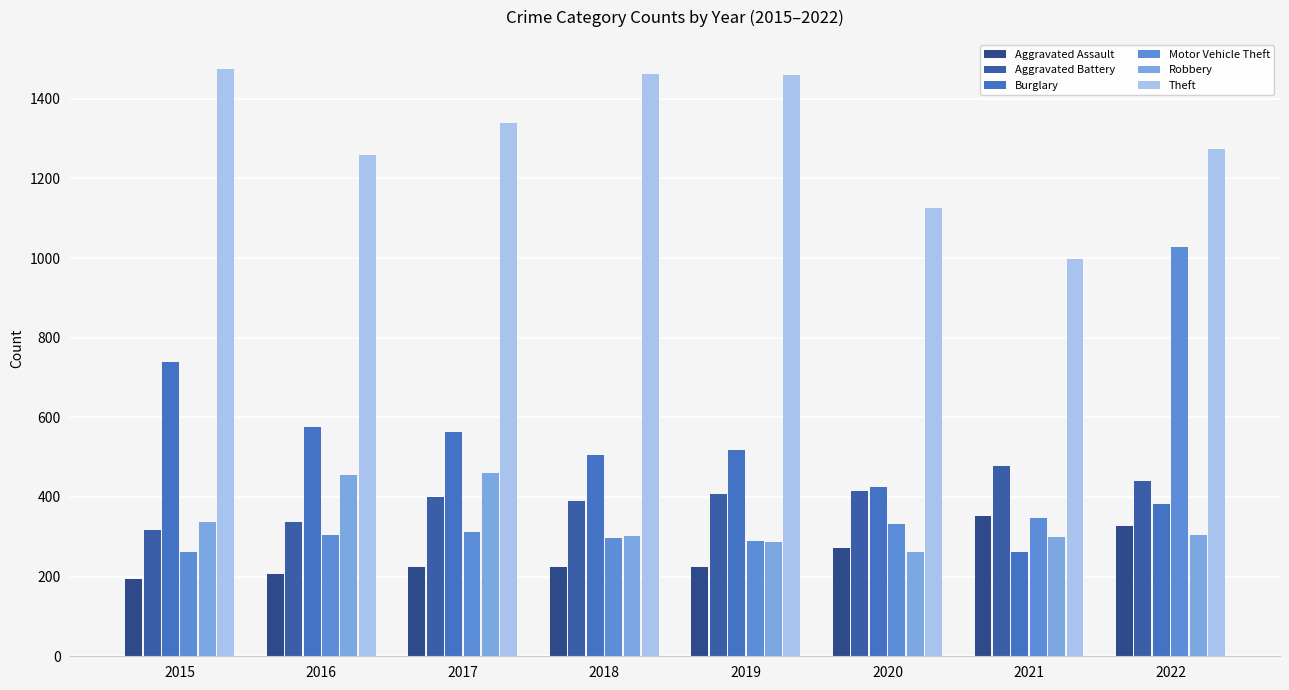

Where is Robbery nearest to the value 361?

2015